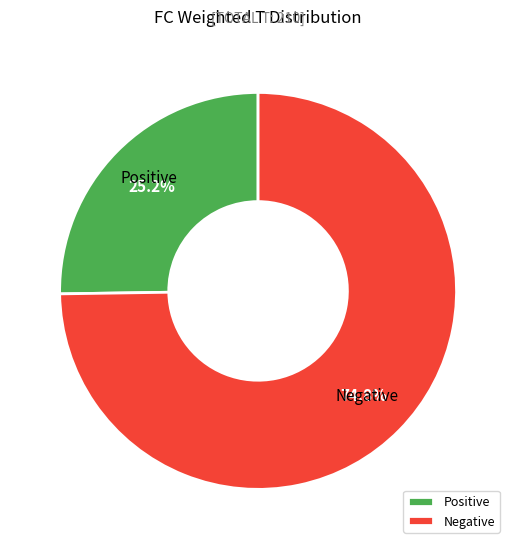

What portion of the pie excludes Negative?

25.2%